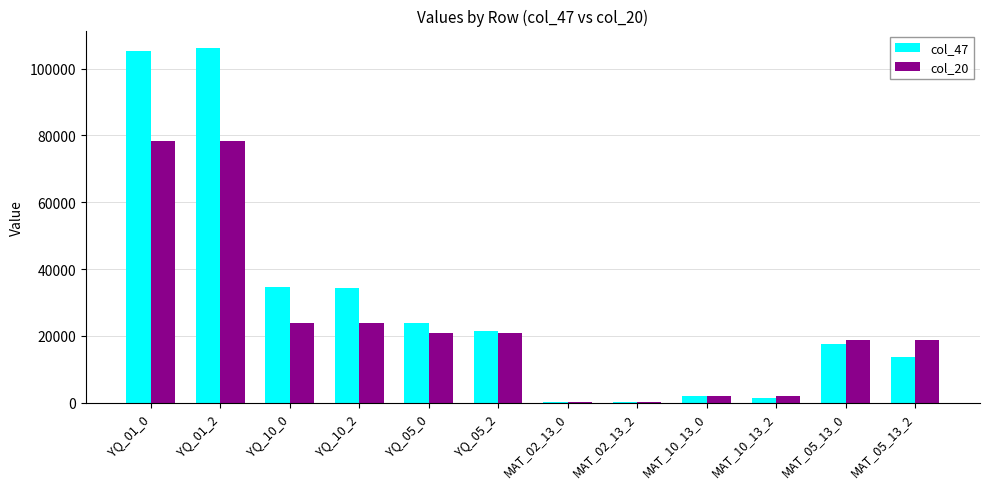

What is the sum of all col_47 values?

360321.6